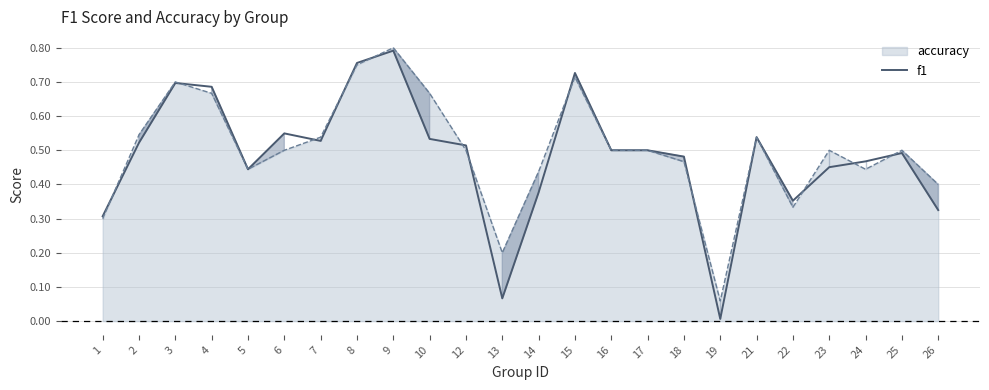

At which category does the data reach its first local valley?

5